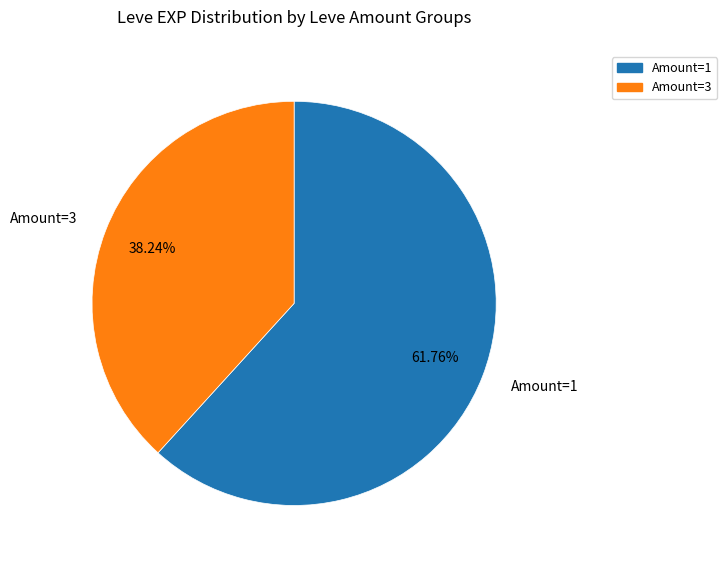

Is the sum of Amount=3 and Amount=1 greater than half?

Yes